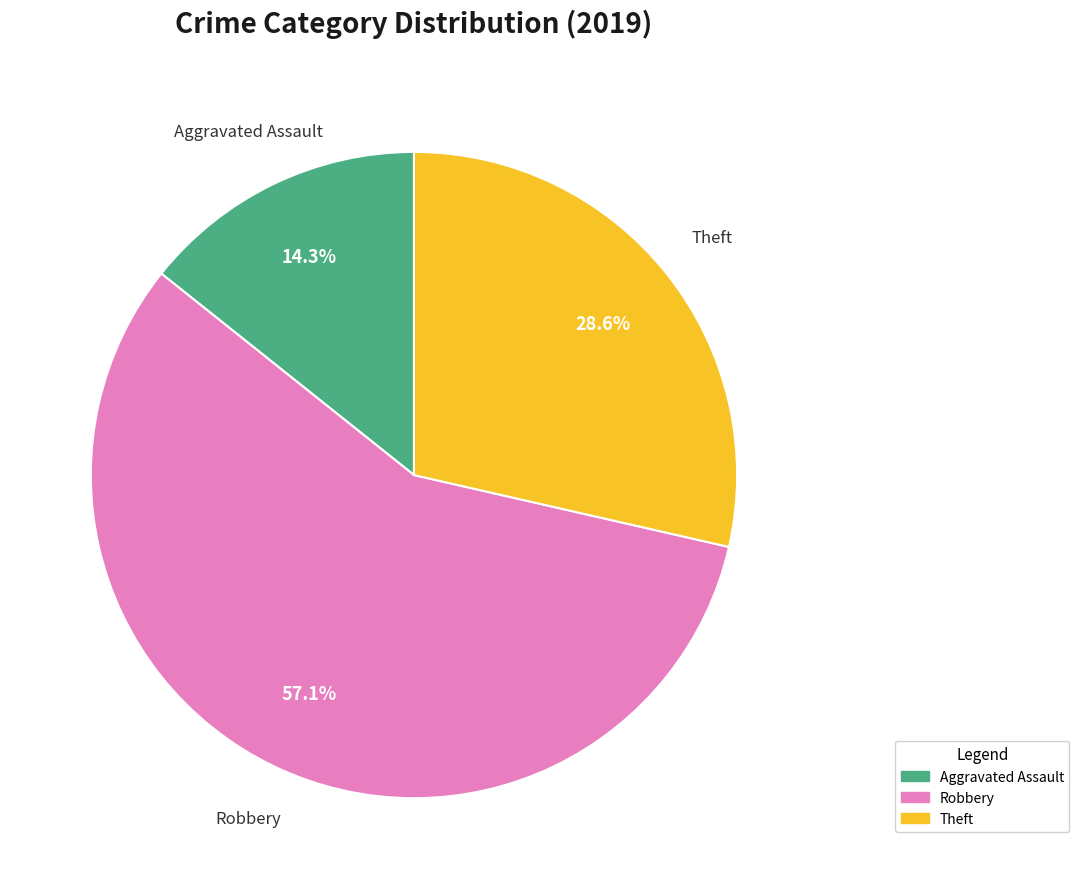

Is there a majority slice in this chart?

Yes